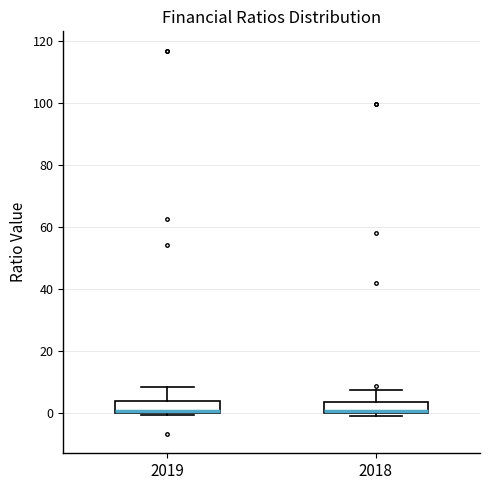

Reading left to right, transcribe this box plot: for each box, give where its median line is, the range the box spans, and where its two whiskers end, as read against the y-axis. The values are not printed on the chart, so give them approximately, as read against the axis.

2019: median 0 (just above the box's lower edge), box 0 to 4, whiskers 0 to 8
2018: median 0 (just above the box's lower edge), box 0 to 4, whiskers 0 (just below the box's lower edge) to 8